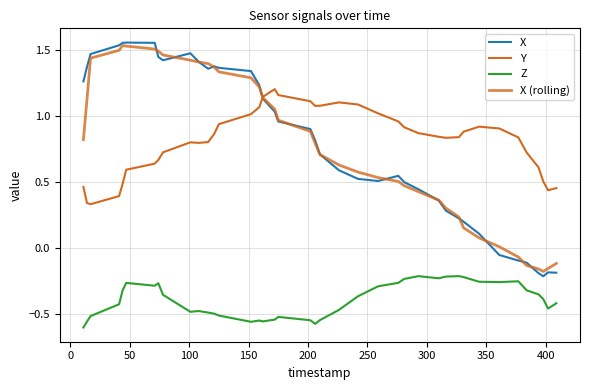

What is the lowest value of the X series?

-0.2